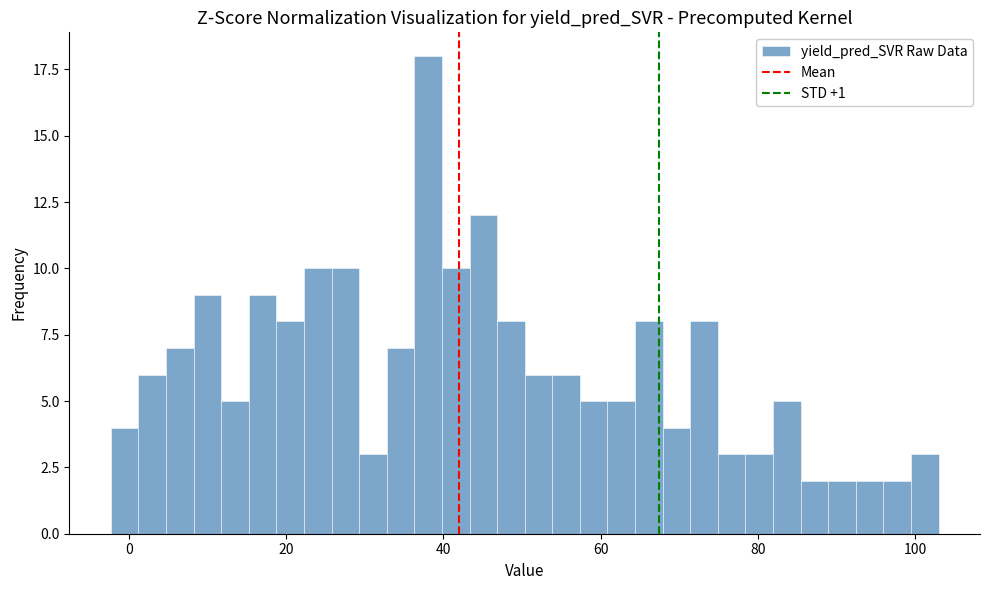

Read against the x-axis, roughly where is the centre of the tallest bar?

38